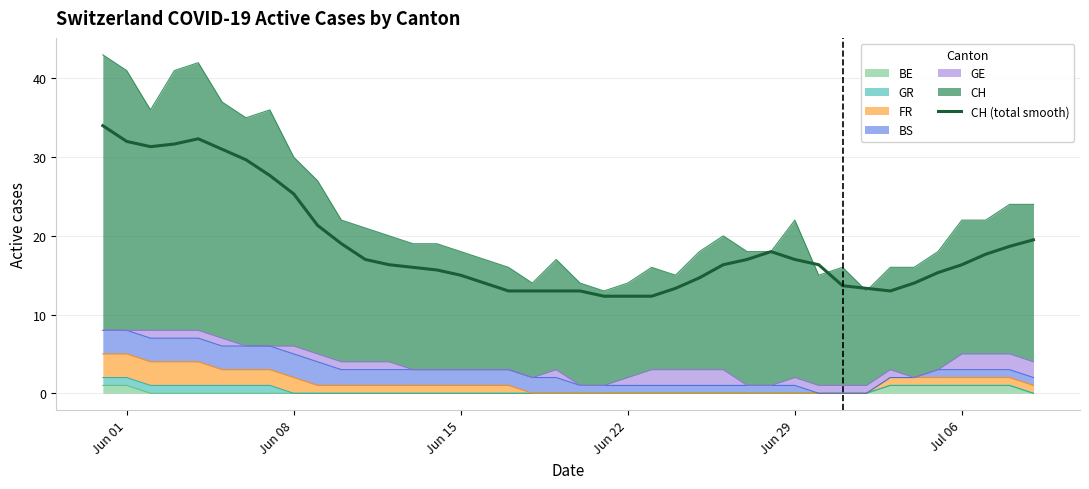

The value at 14 is 6.7. True or false?

False